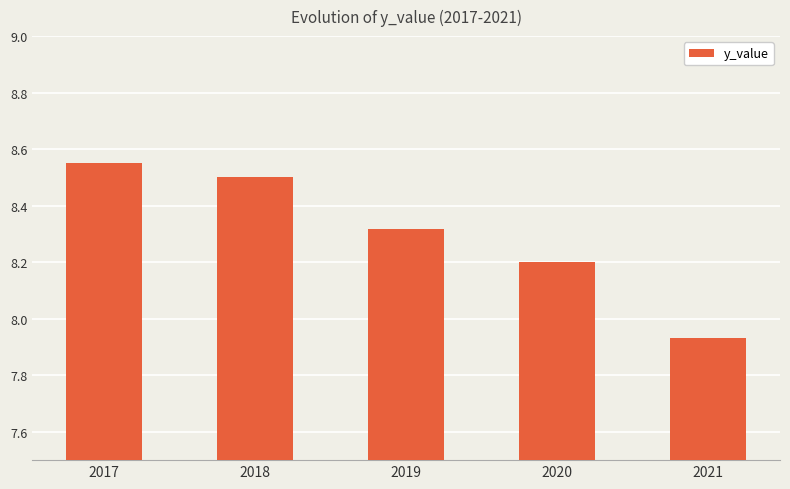

What is the value of the 2nd bar from the left?

8.5